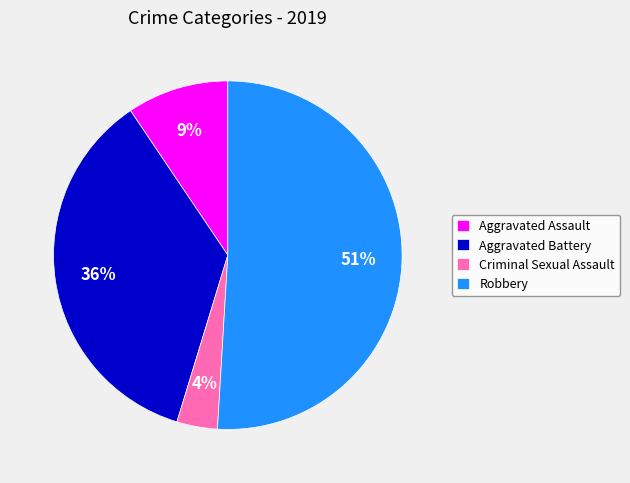

Is it true that Criminal Sexual Assault is 4% of the pie?

True